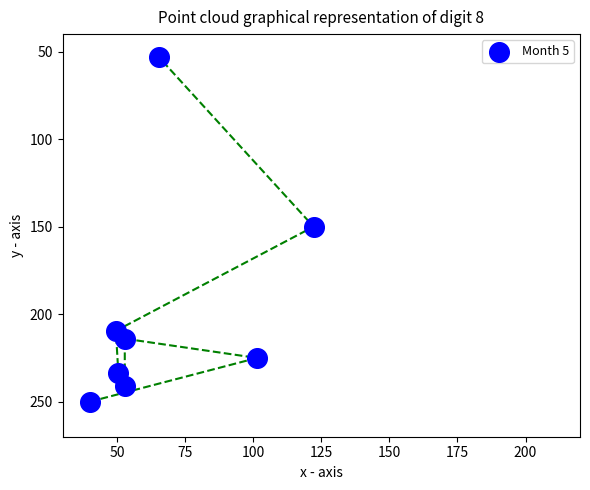

What is the range of Y values (max minus min)?

197.0